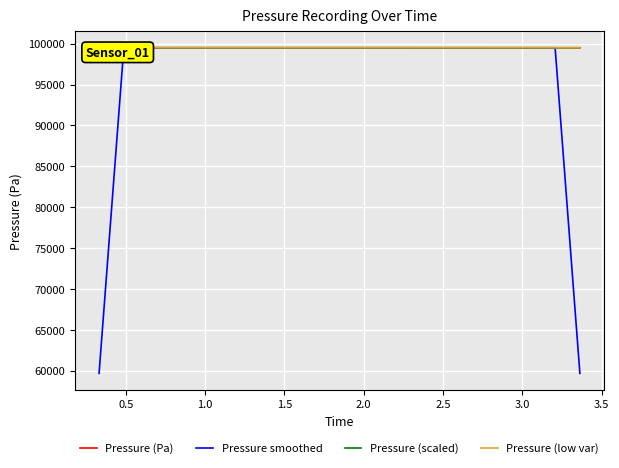

How many values in the Pressure (low var) series are below 99491?

10